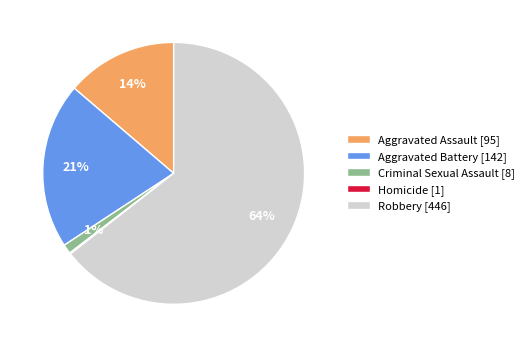

To the nearest percent, what is the average slice percentage?

20%